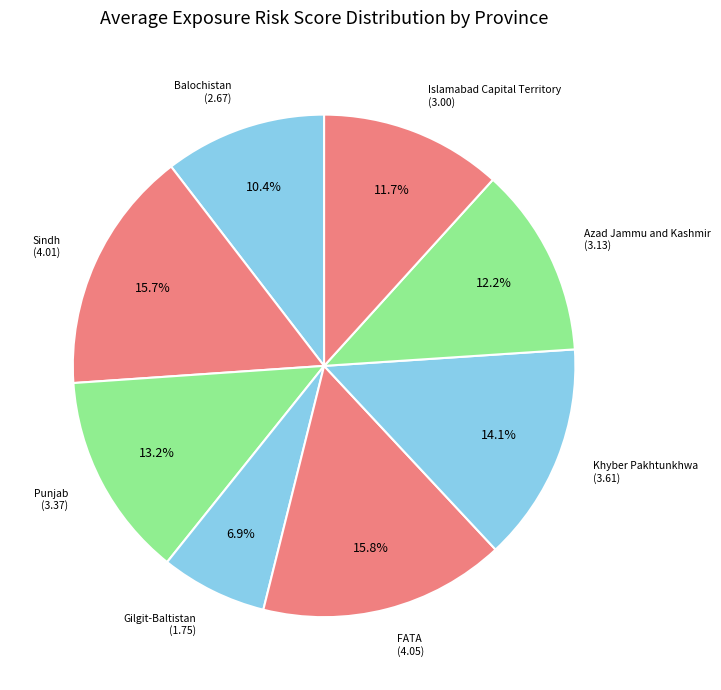

True or false: Azad Jammu and Kashmir accounts for 12% of the total.

True